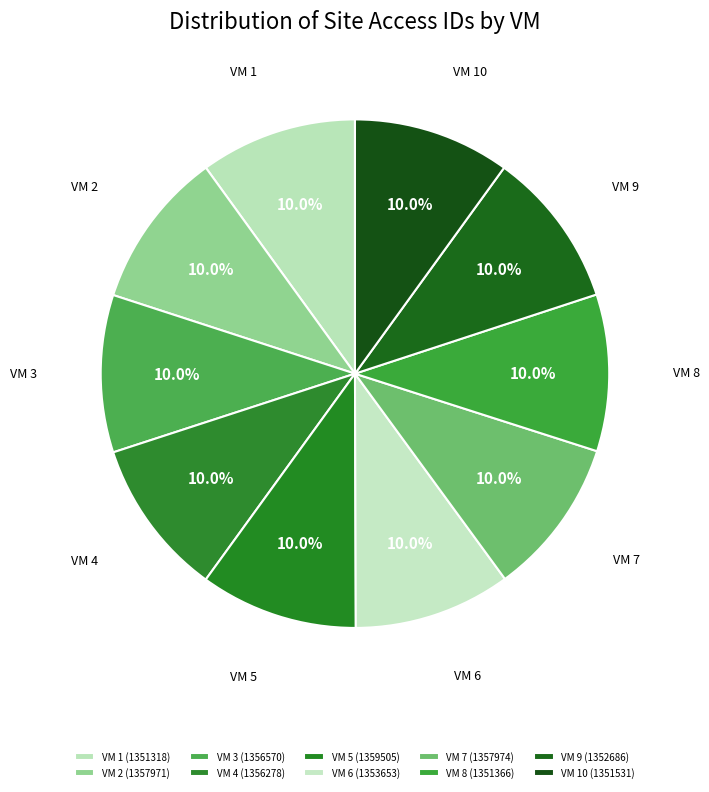

How many segments does this pie chart have?

10